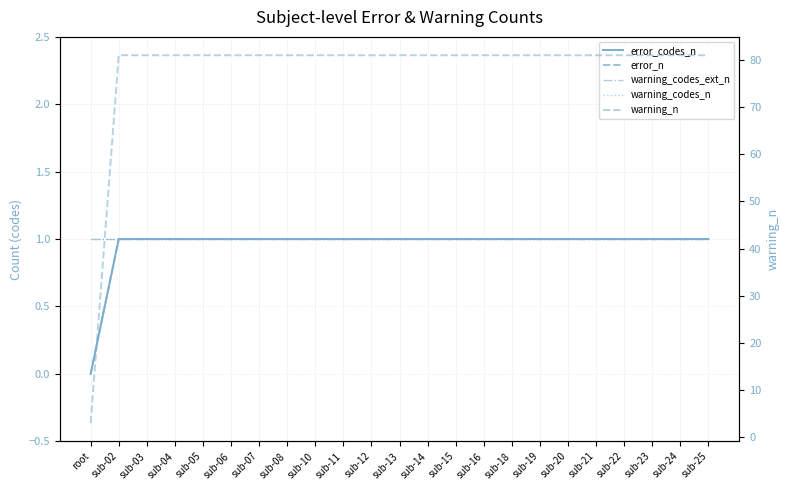

Is it true that warning_n equals 115 at sub-14?

False